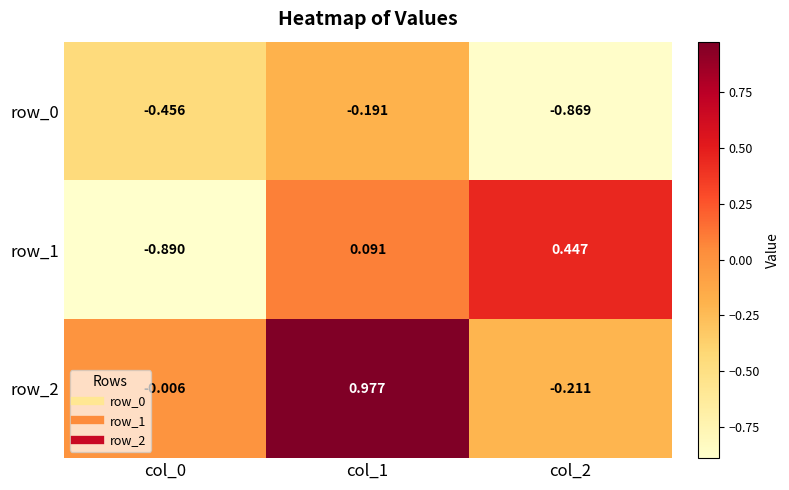

At how many categories does at least one series exceed 0?

2